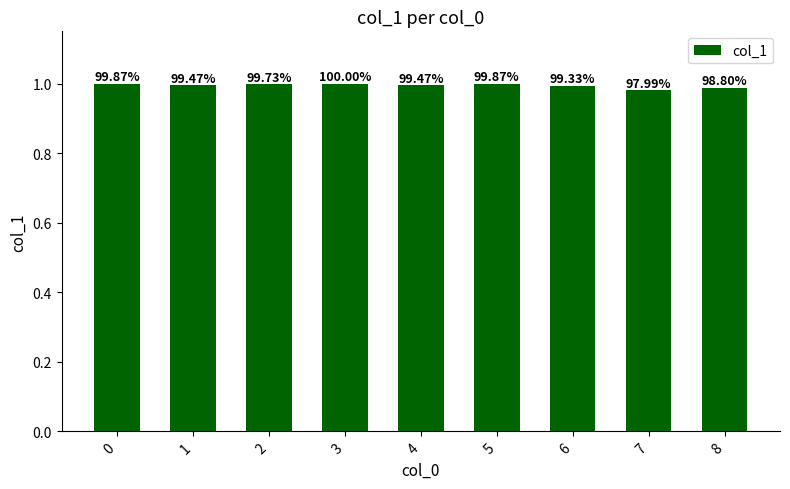

Are the bars horizontal?

No